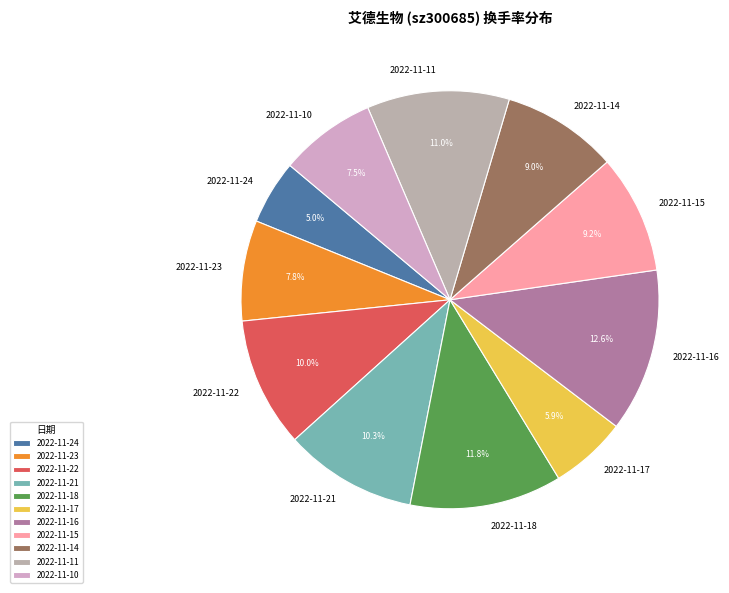

Which slice is the largest?

2022-11-16